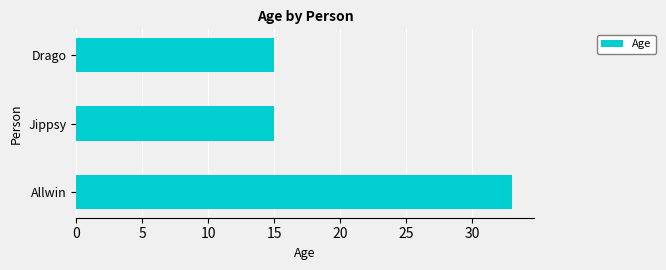

What is the average value?

21